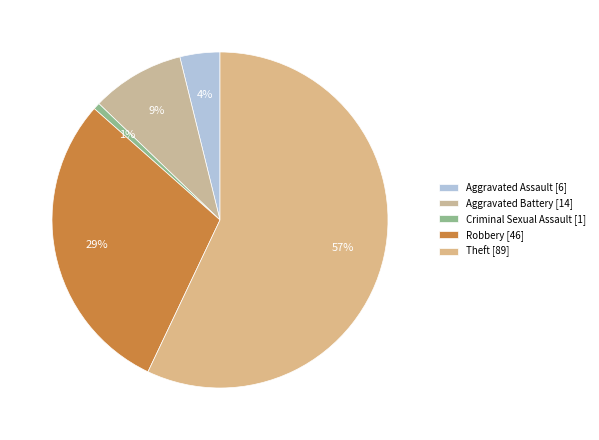

What is the majority slice?

Theft